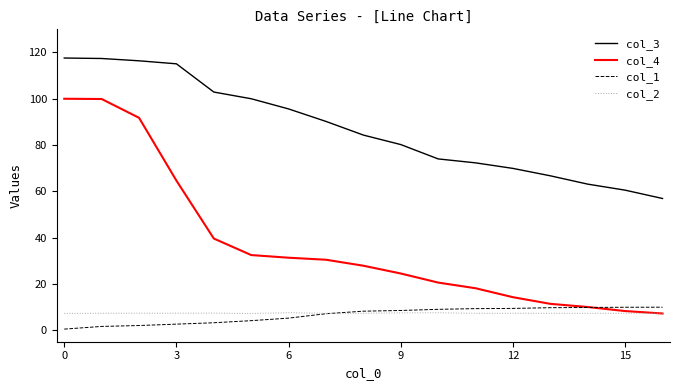

Which series has the largest total across all categories?

col_3